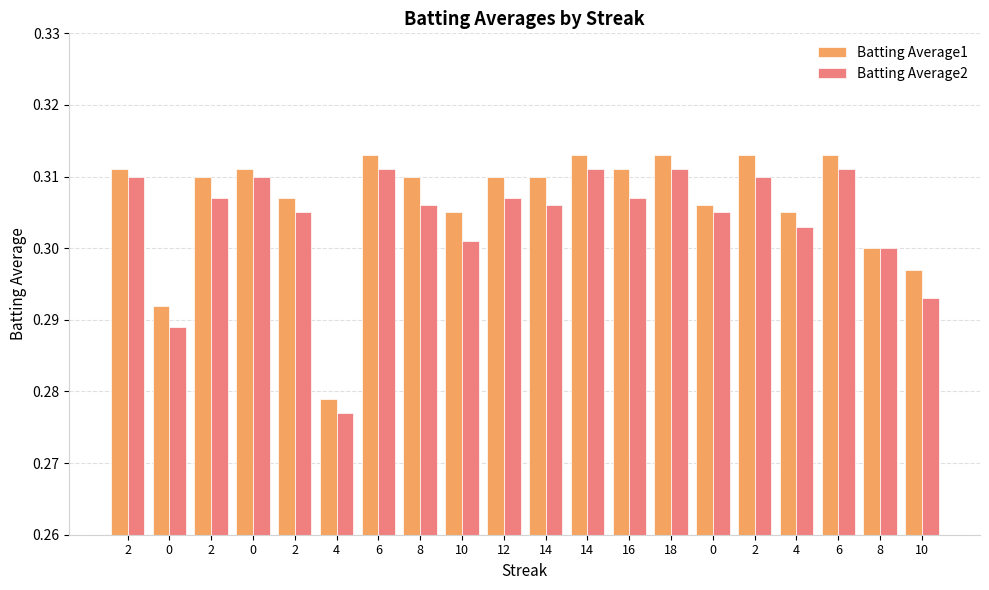

Rank the series by their maximum value, from lowest to highest.

Batting Average2, Batting Average1